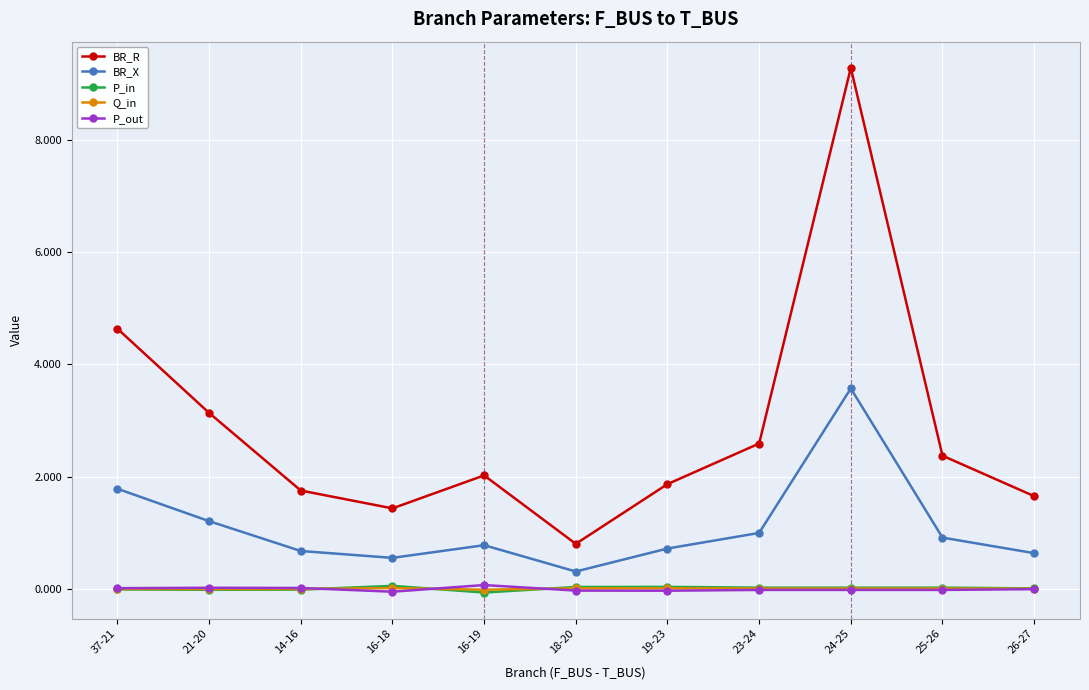

True or false: BR_R has more than 2 interior local peaks.

False